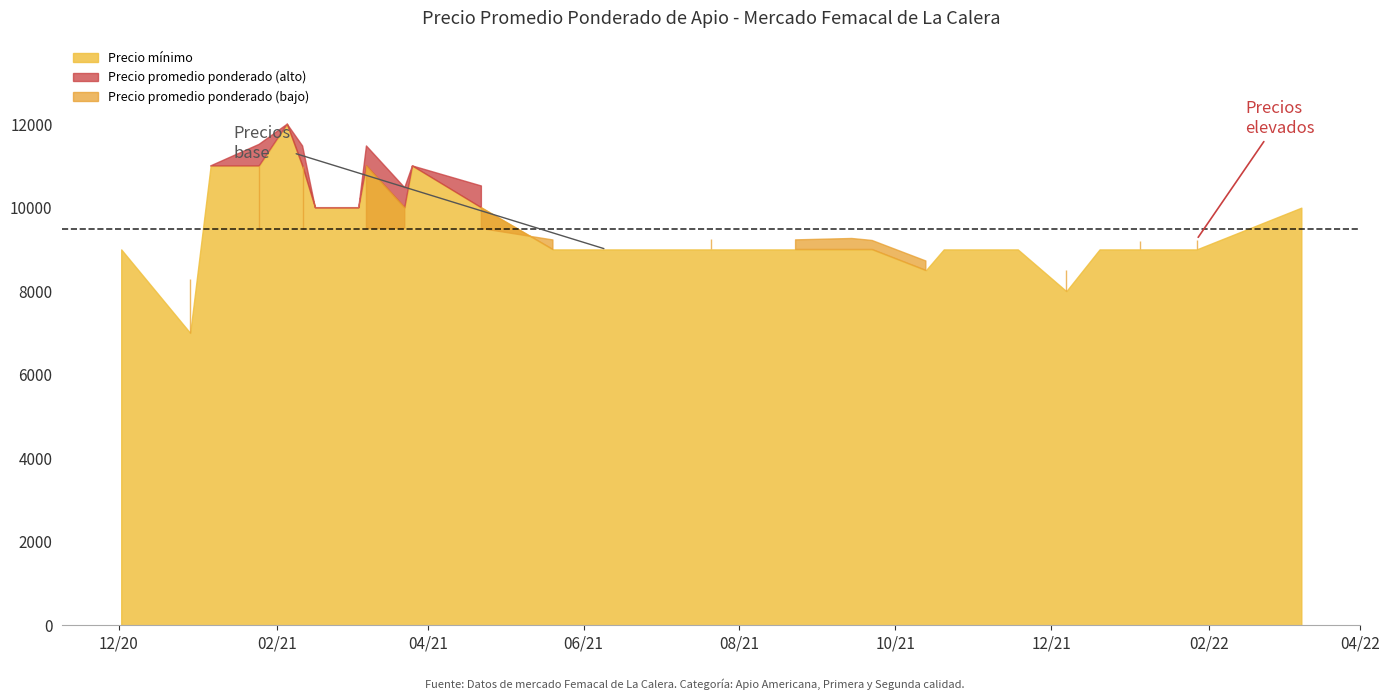

How many points are lower than both their immediate neighbors (excluding endpoints)?

4